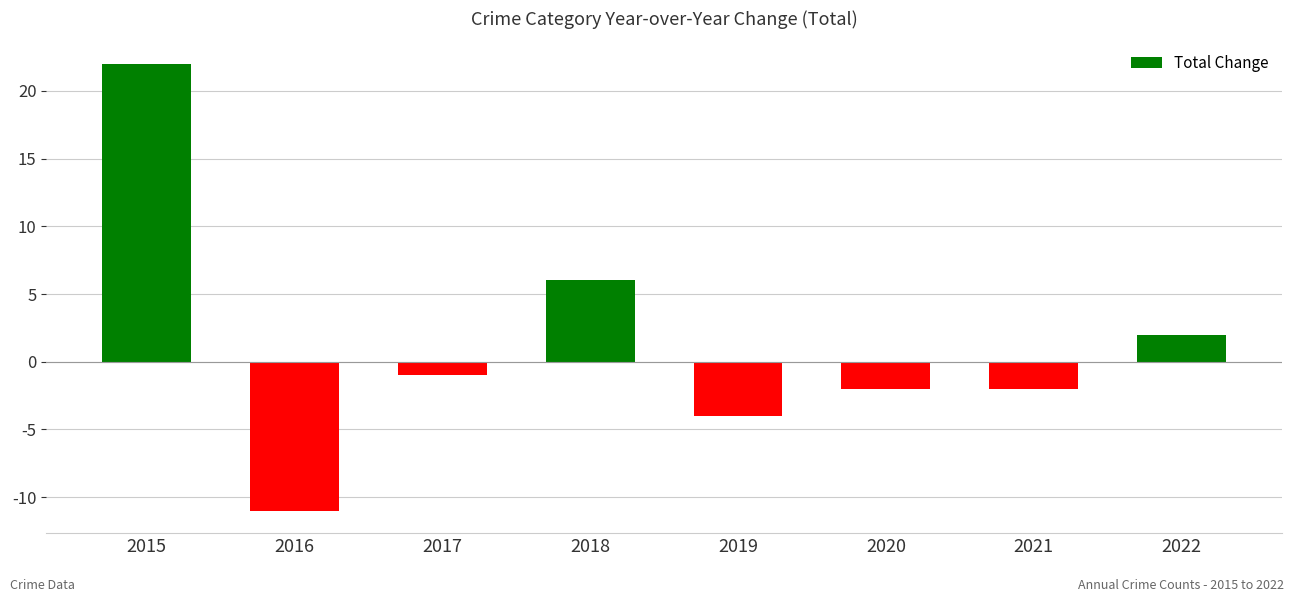

What is the value of the 2nd bar from the left?

-11